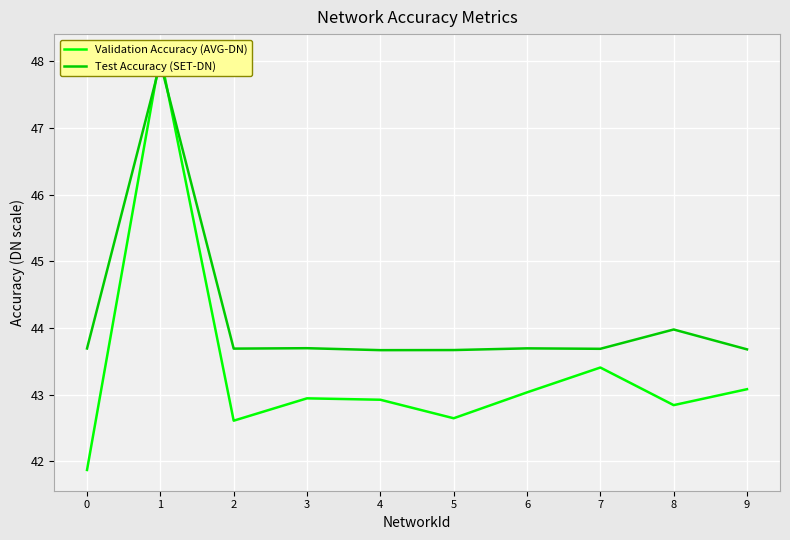

Which series has the largest range (max minus min)?

Validation Accuracy (AVG-DN)